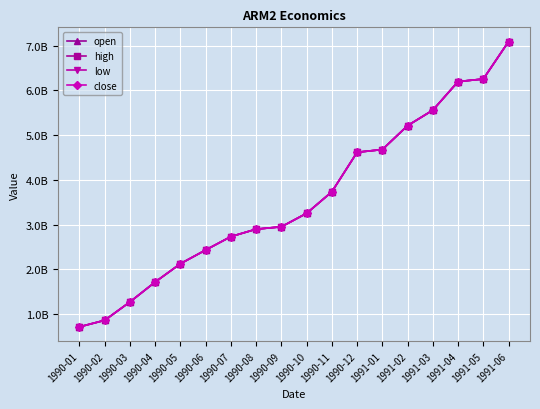

Is this an area chart (filled region under the line)?

No